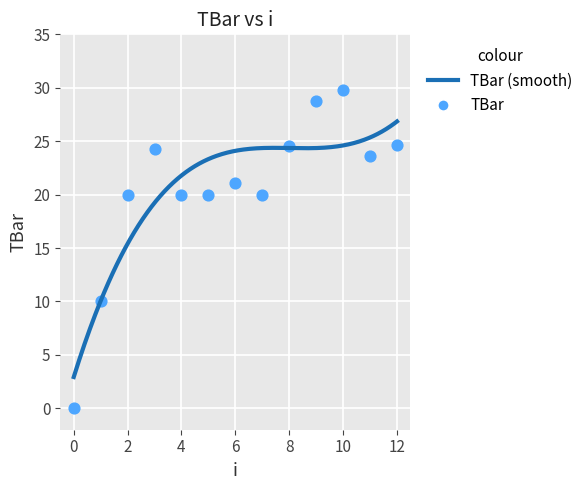

What is the range of Y values (max minus min)?

29.8